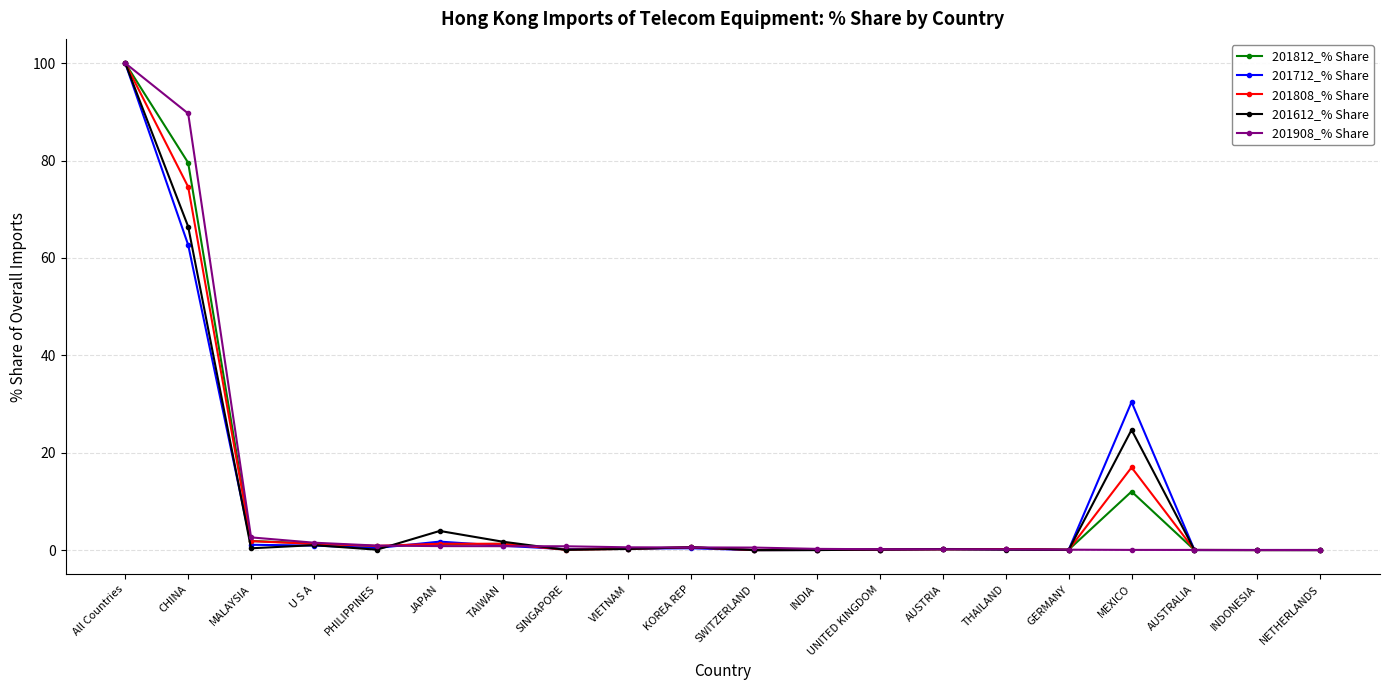

In 201812_% Share, how many points are lower than both neighbors (excluding endpoints)?

5